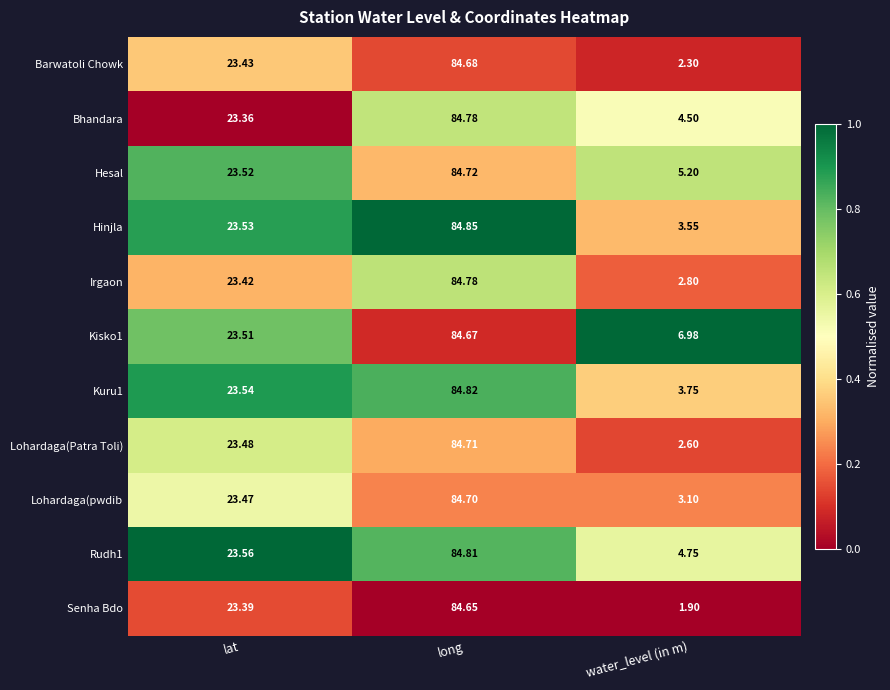

Is the value of Bhandara at lat greater than the value of Lohardaga(pwdib at water_level (in m)?

Yes